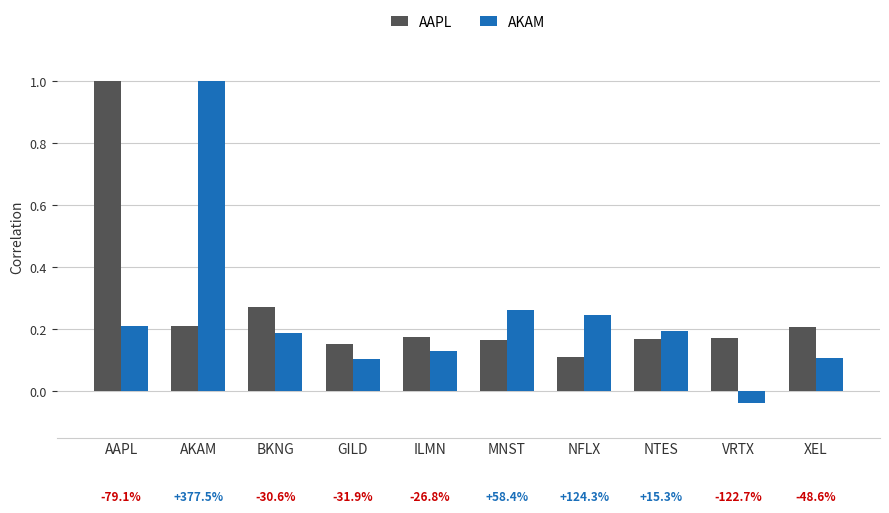

What is the label of the 1st bar from the left?

AAPL